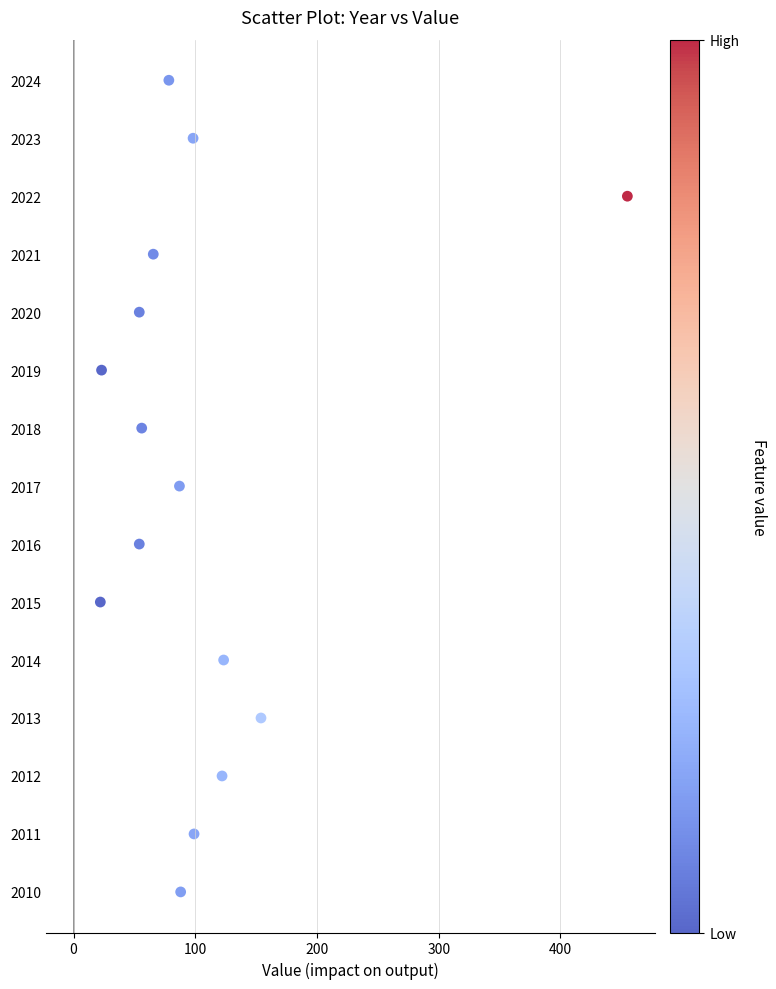

What is the range of Y values (max minus min)?

14